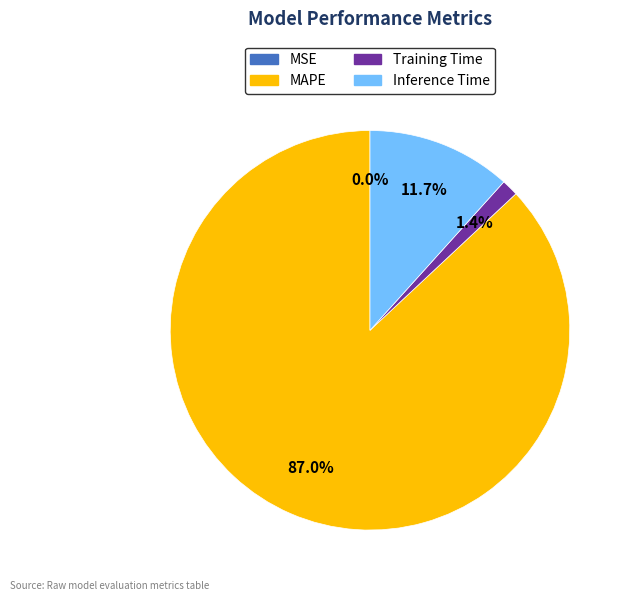

Does Inference Time represent more than half of the total?

No